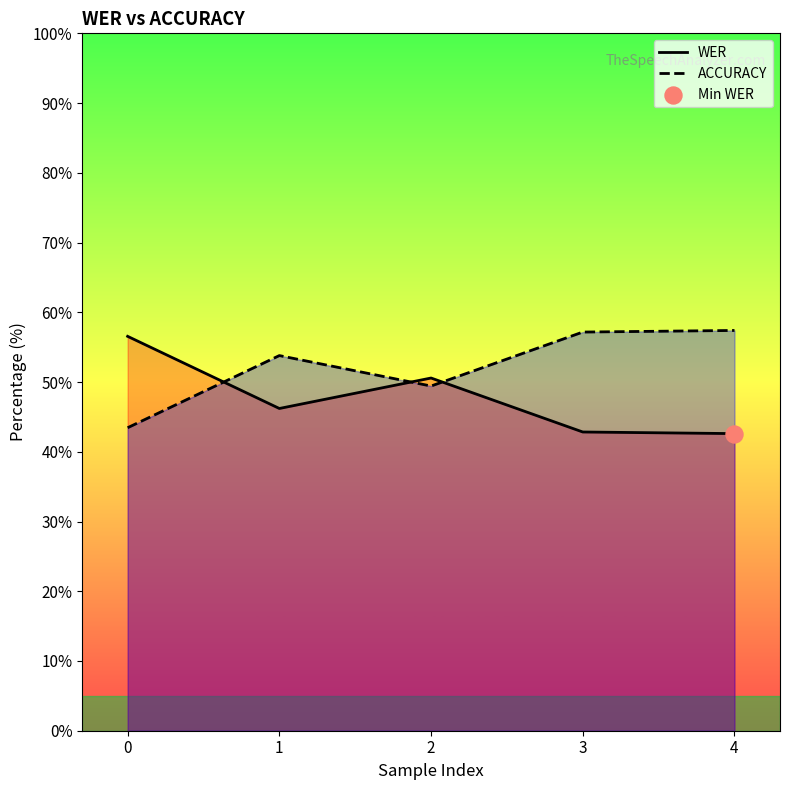

What are all the series names shown in the legend?

WER, ACCURACY